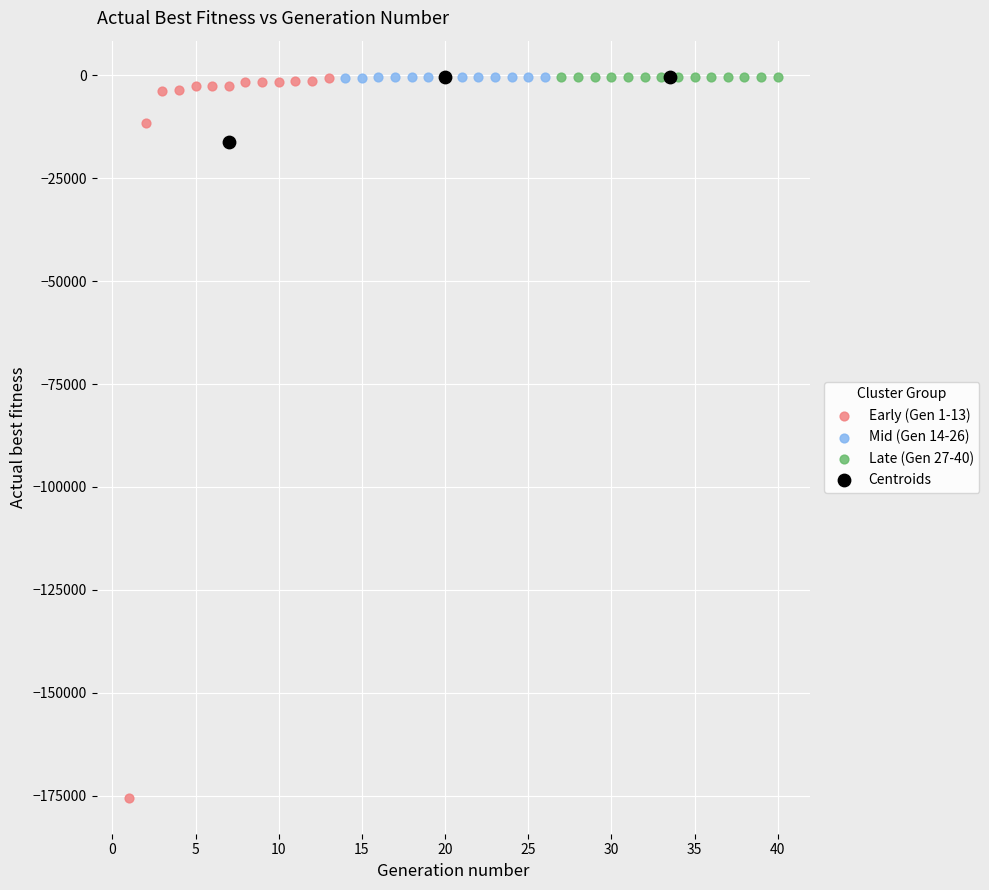

Which series reaches the minimum Y coordinate?

Early (Gen 1-13)